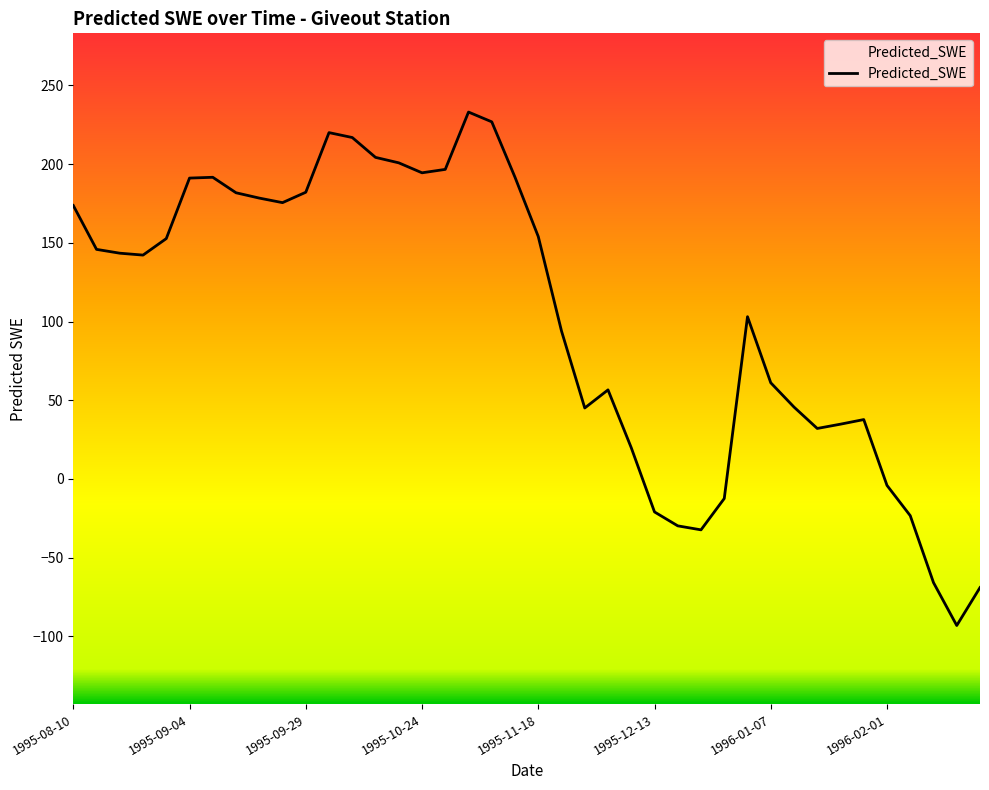

What is the smallest value displayed?

-93.0